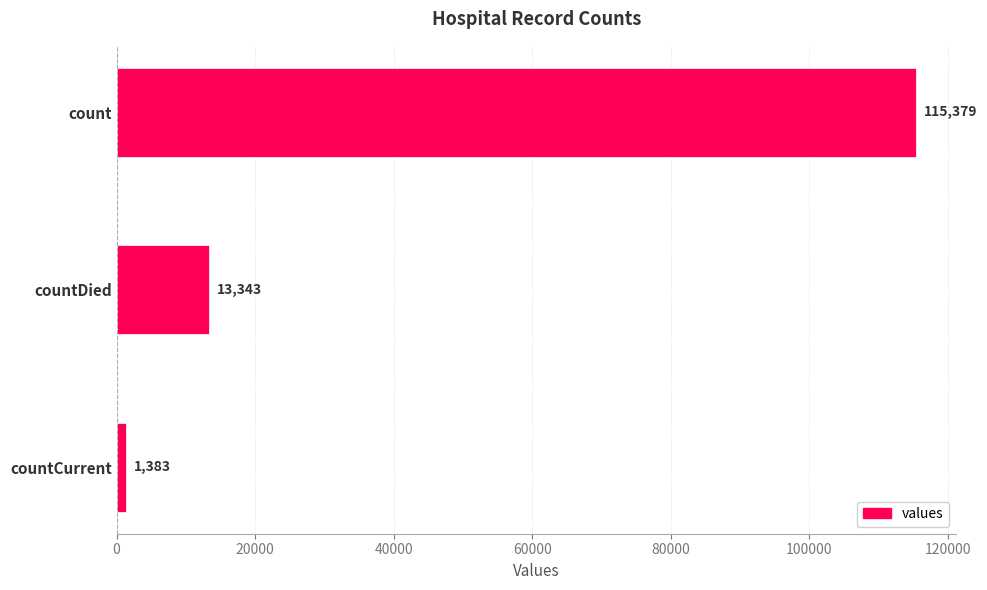

What is the difference between the values at count and countCurrent?

113996